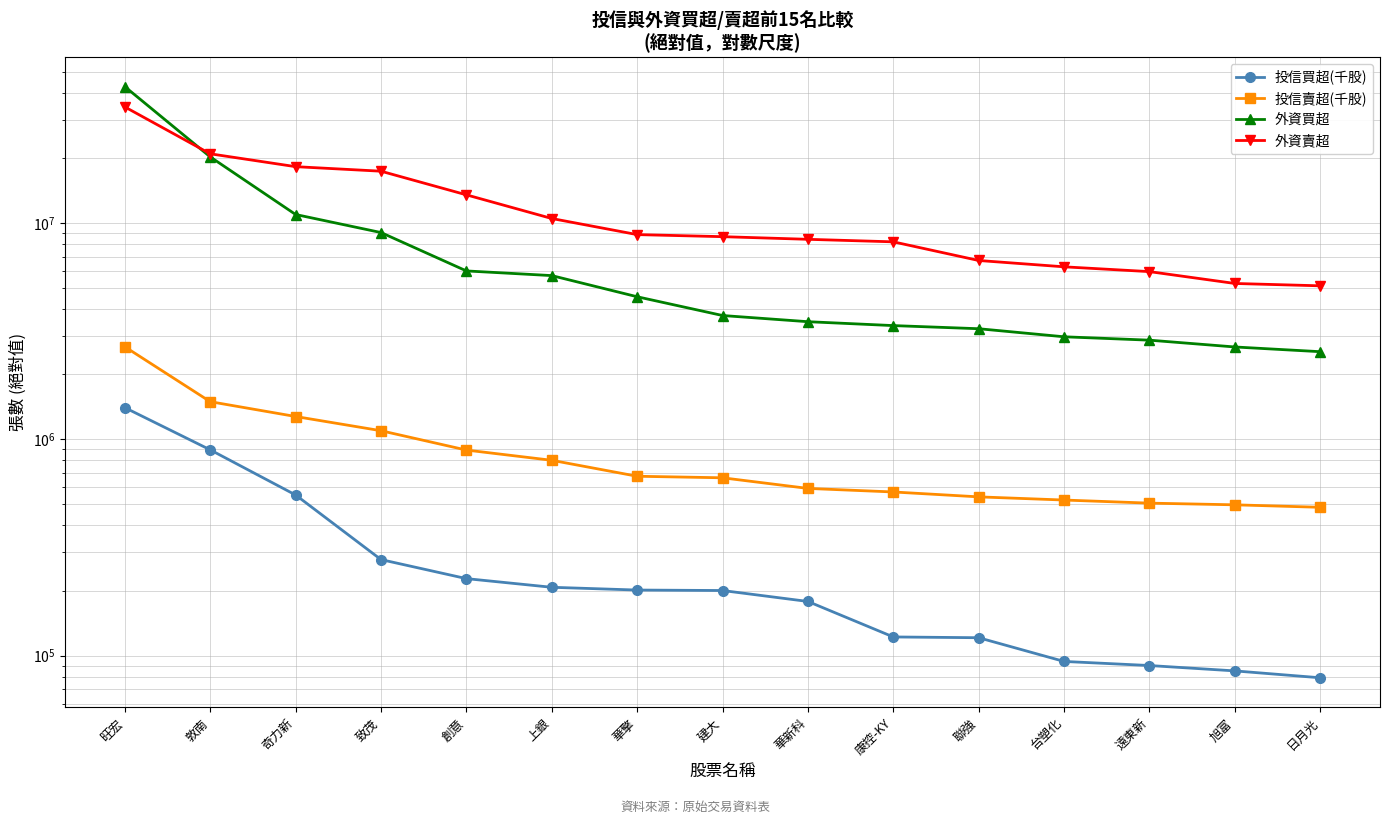

Reading left to right, extract all data points from this chart.

投信買超(千股): 1401000	894000	553000	278000	227000	207000	201000	200000	178000	122000	121000	94000	90000	85000	79000
投信賣超(千股): 2678000	1493000	1275000	1096000	892000	800000	675000	664000	593000	571000	542000	524000	507000	498000	485000
外資買超: 42700000	20217000	10950000	9036000	6005574	5714157	4562000	3736000	3498000	3356000	3246000	2979000	2873615	2673000	2542000
外資賣超: 34413389	20892647	18221000	17362264	13498739	10492749	8840000	8648535	8408005	8185441	6711000	6274000	5961000	5255000	5125000